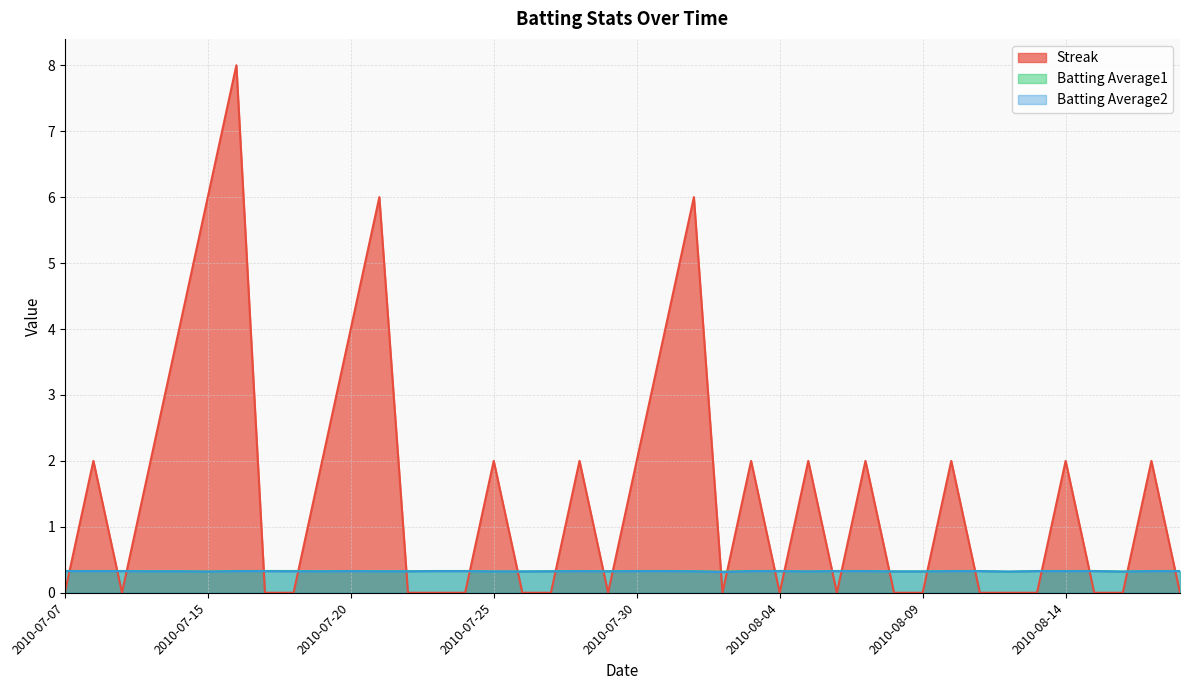

At how many categories does at least one series exceed 6?

1